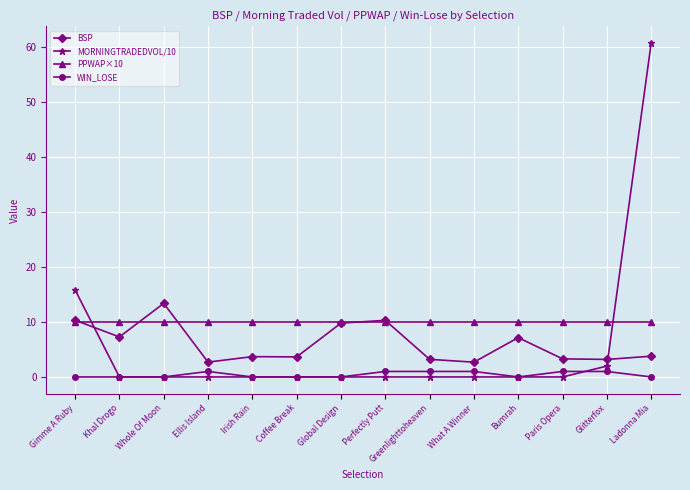

Does the chart have visible grid lines?

Yes